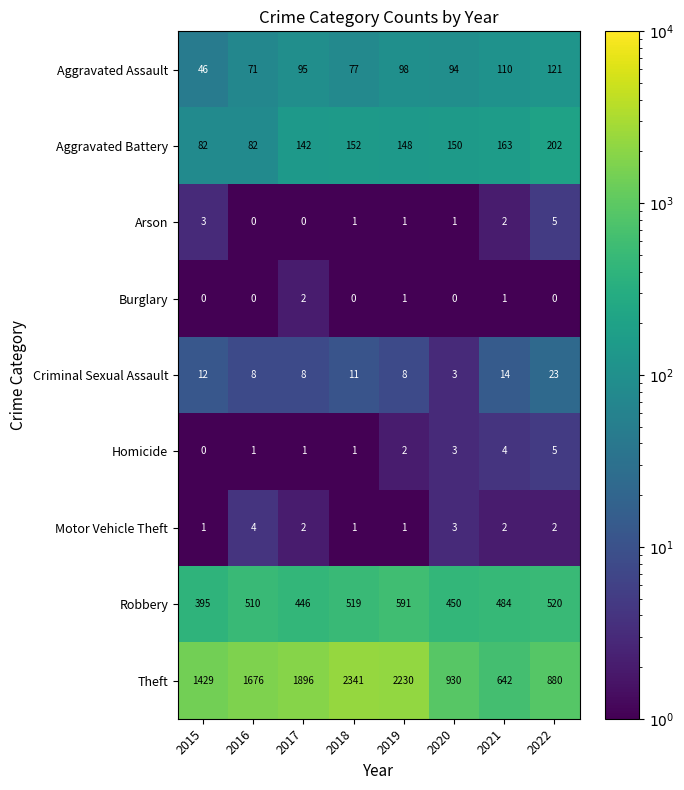

List the labels in order of Theft value, largest first.

2018, 2019, 2017, 2016, 2015, 2020, 2022, 2021